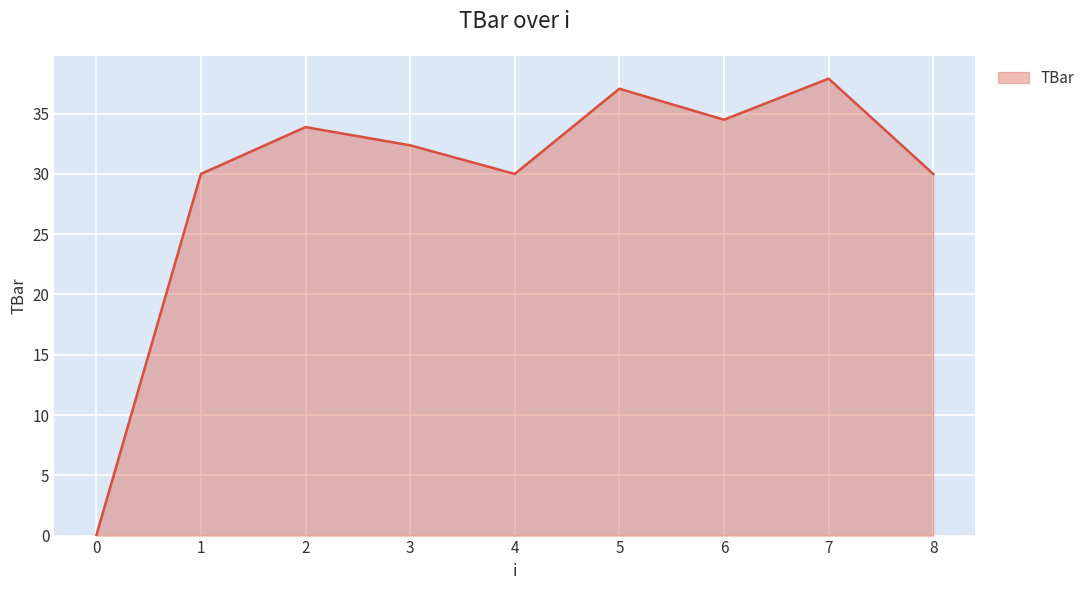

At which category does the data reach its first local peak?

2